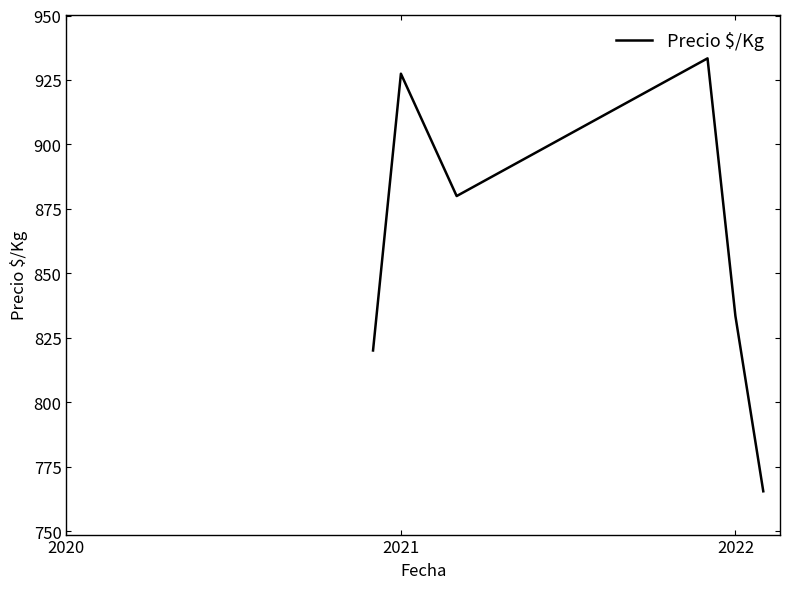

True or false: there are more than 1 points higher than both neighbors.

True